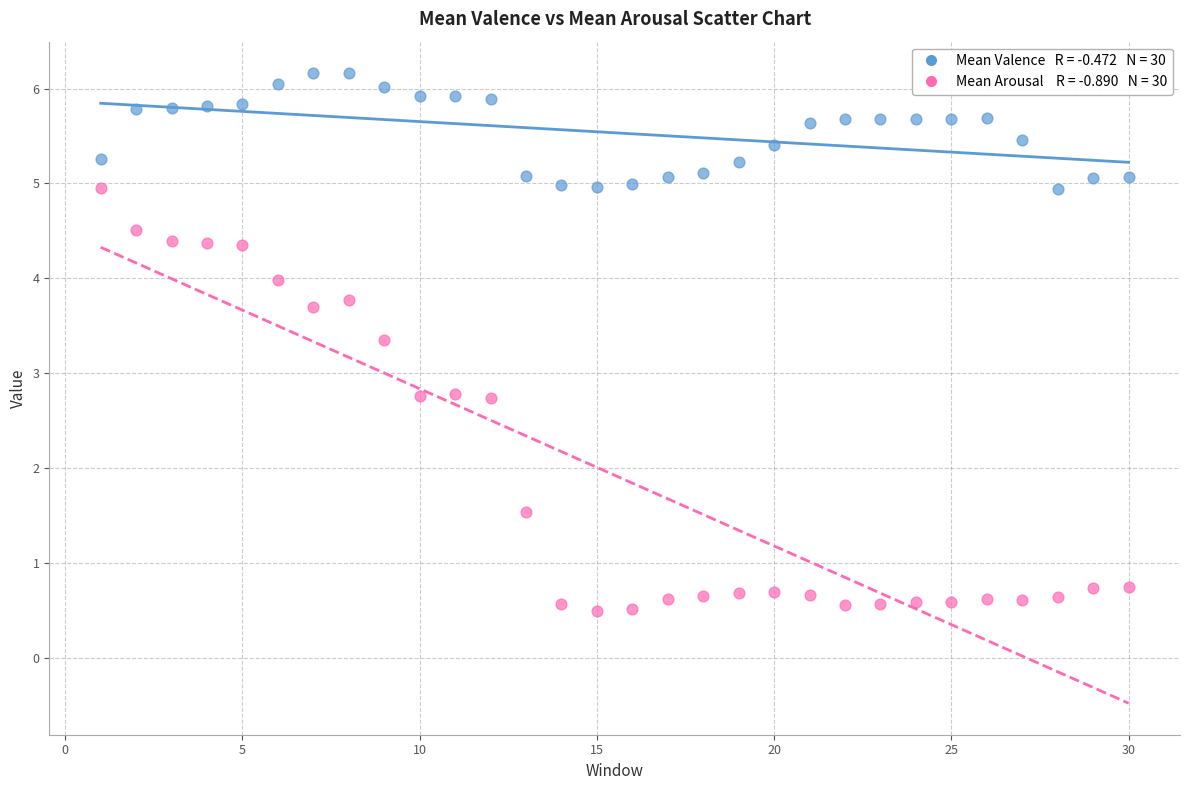

Across all data points, what is the range of Y values (max minus min)?

5.7